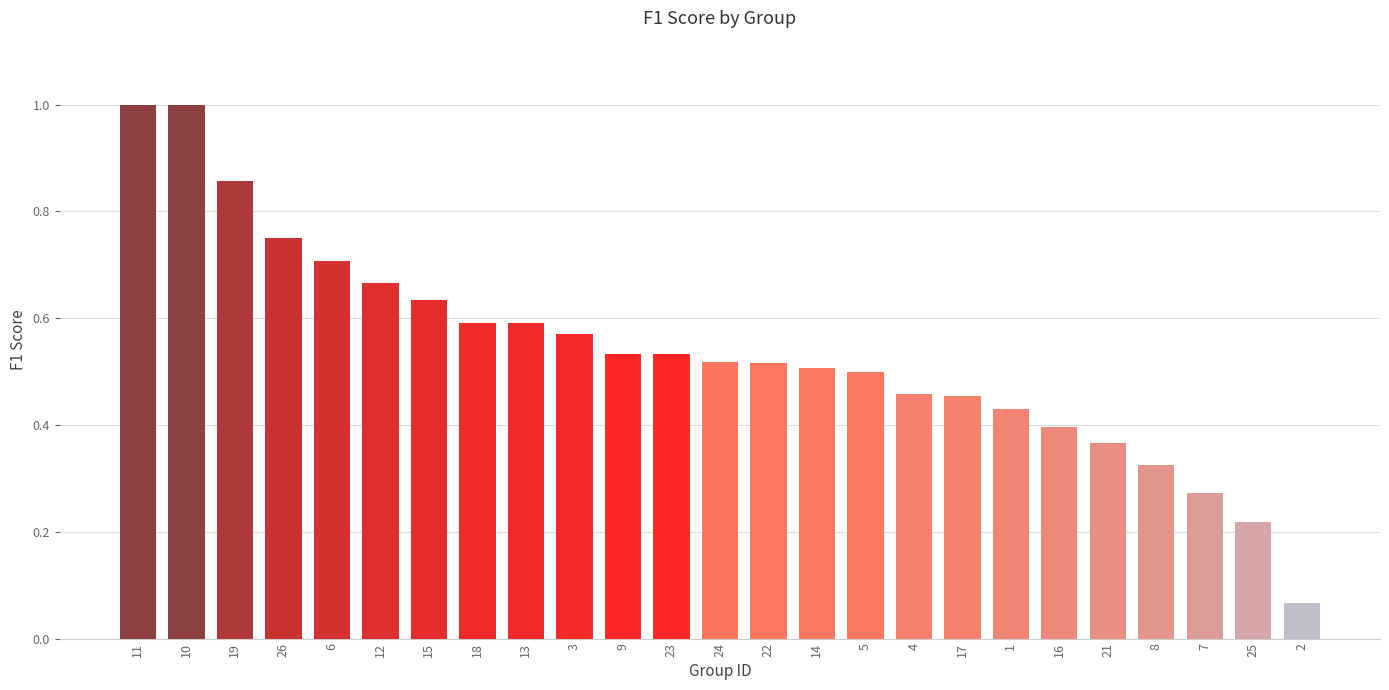

What is the label of the 3rd bar from the right?

7